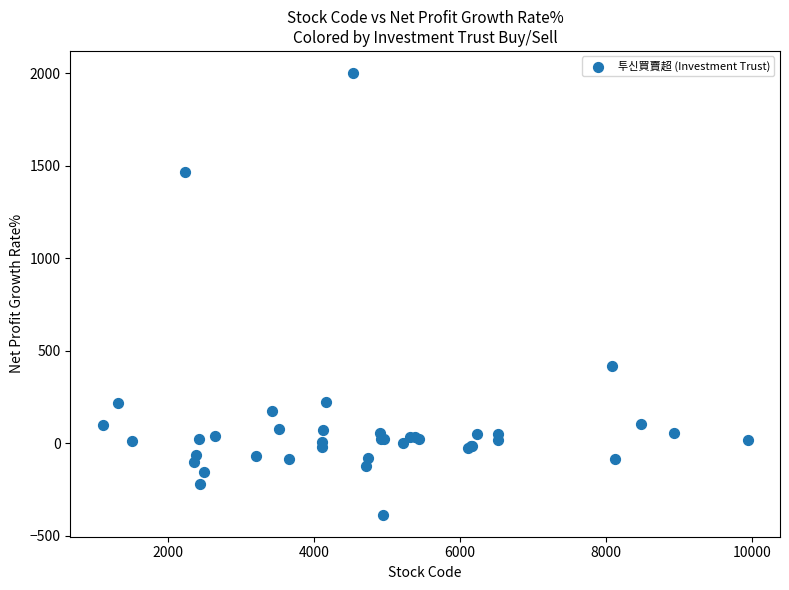

What Y value in the scatter plot is closest to 806?

415.1